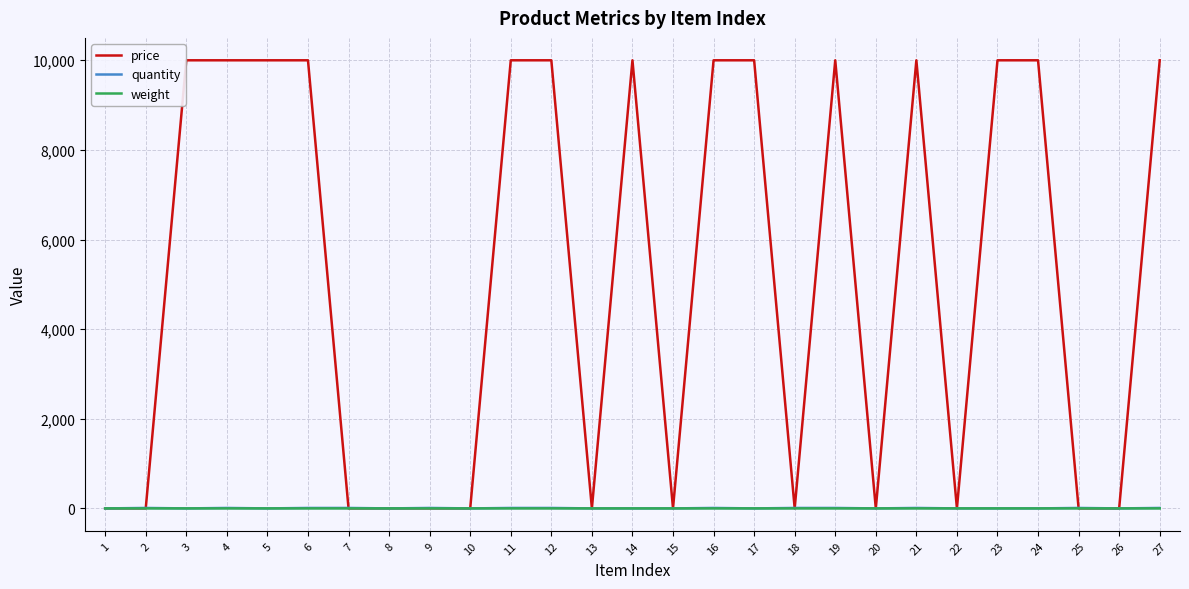

Which series has the largest range (max minus min)?

price